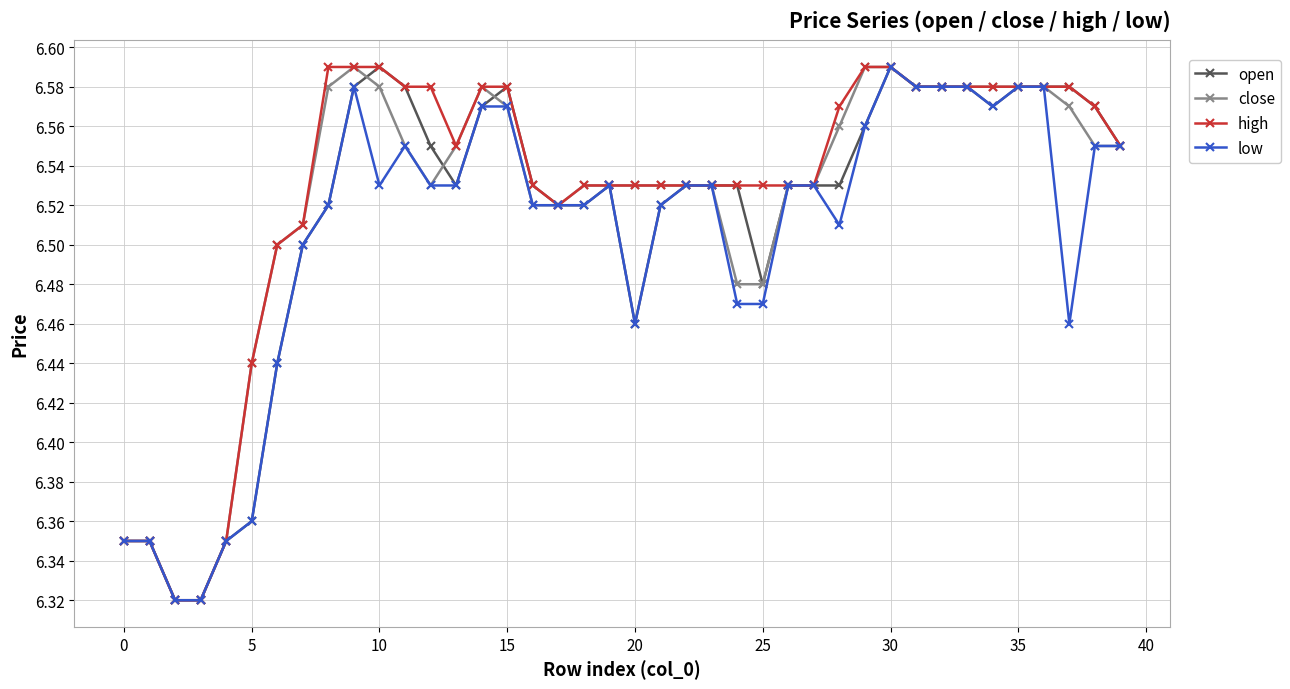

True or false: low has more than 0 points higher than both neighbors.

True